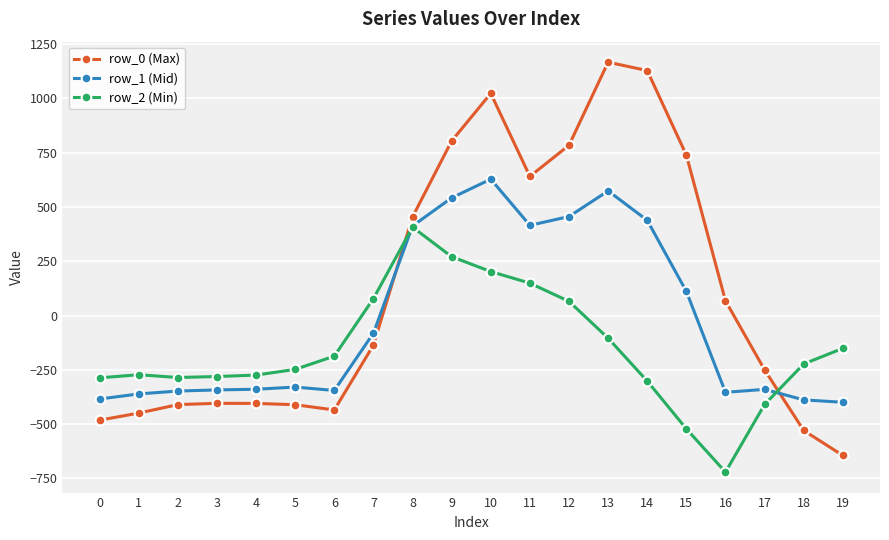

Between 6 and 13, which series saw the biggest shift?

row_0 (Max)